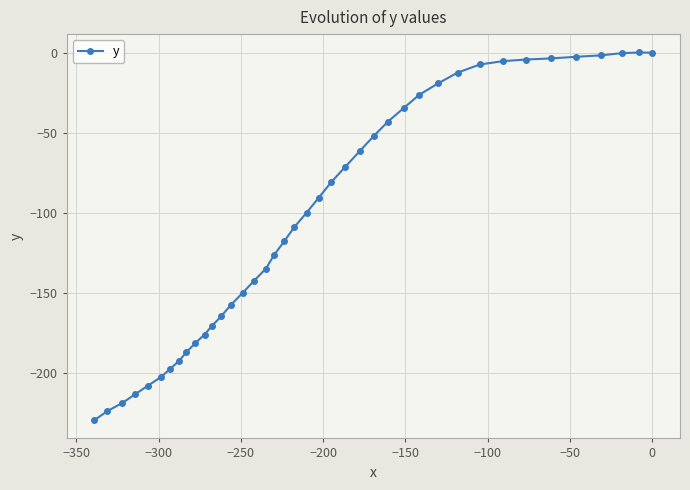

What is the average value?

-103.1